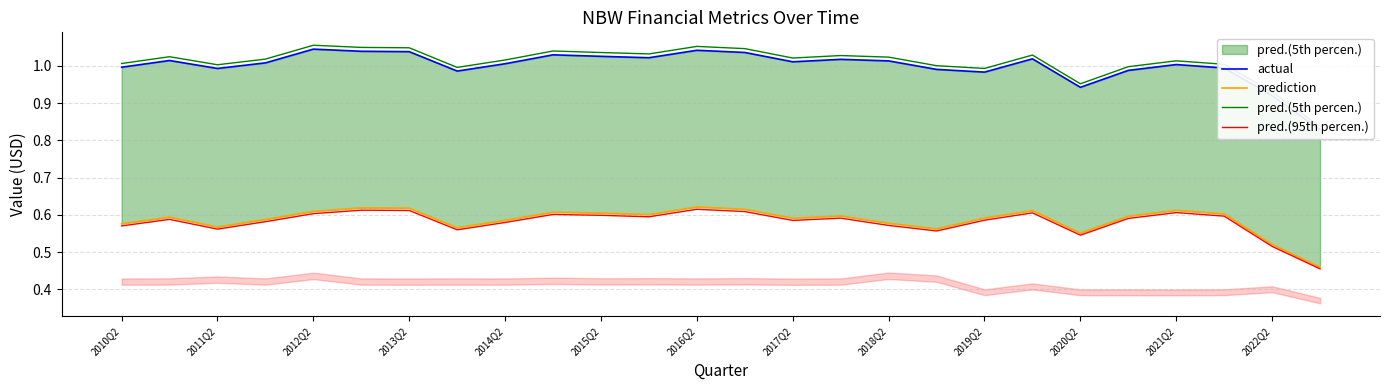

How many lines are shown in the chart?

4